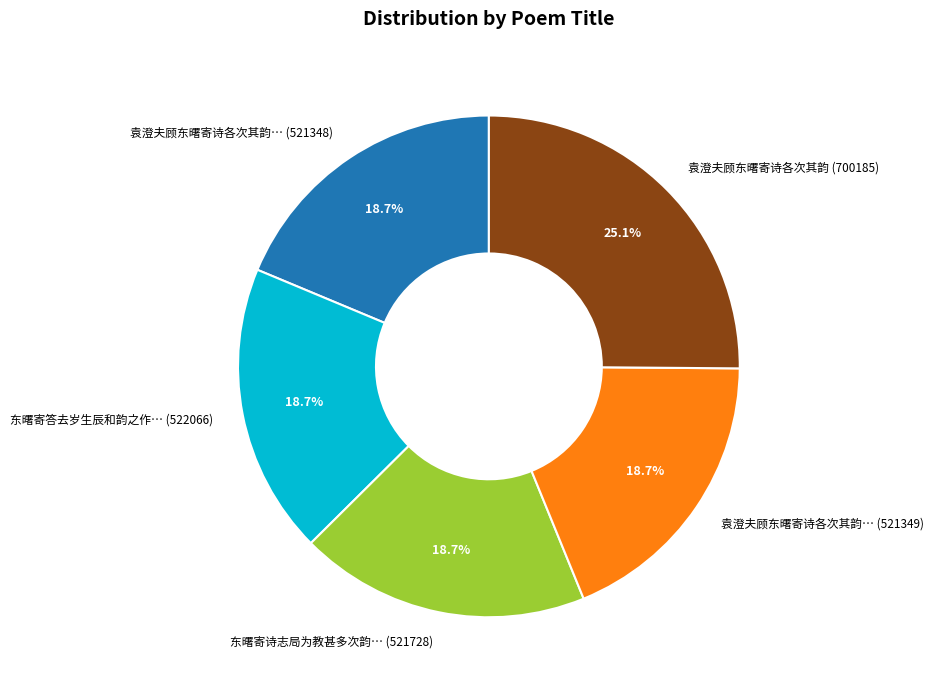

Count the number of slices in the pie.

5